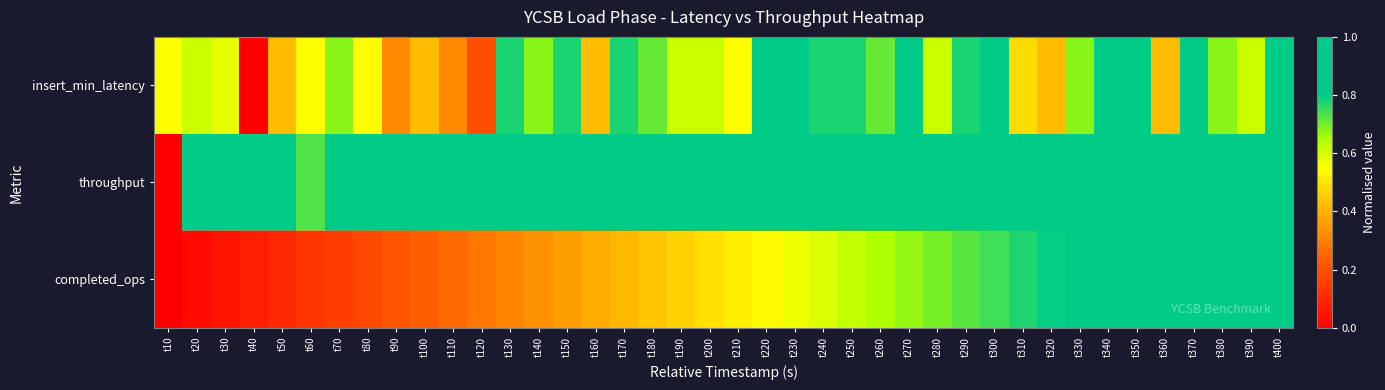

Reading left to right, list all the values displayed in this chart.

insert_min_latency: t10=0.5	t20=0.6	t30=0.6	t40=0.0	t50=0.4	t60=0.5	t70=0.7	t80=0.5	t90=0.3	t100=0.4	t110=0.3	t120=0.2	t130=0.8	t140=0.7	t150=0.8	t160=0.4	t170=0.8	t180=0.7	t190=0.6	t200=0.6	t210=0.5	t220=0.8	t230=1.0	t240=0.8	t250=0.8	t260=0.7	t270=0.9	t280=0.6	t290=0.8	t300=0.9	t310=0.5	t320=0.4	t330=0.7	t340=0.9	t350=0.8	t360=0.4	t370=0.8	t380=0.7	t390=0.6	t400=0.8
throughput: t10=0.0	t20=0.9	t30=0.9	t40=1.0	t50=1.0	t60=0.7	t70=1.0	t80=0.9	t90=1.0	t100=1.0	t110=0.9	t120=0.9	t130=0.9	t140=0.9	t150=0.9	t160=0.9	t170=0.9	t180=0.9	t190=0.9	t200=0.9	t210=0.9	t220=0.9	t230=0.8	t240=0.8	t250=0.8	t260=0.8	t270=0.8	t280=0.8	t290=0.8	t300=0.8	t310=0.8	t320=0.8	t330=0.8	t340=0.8	t350=0.9	t360=0.8	t370=0.8	t380=0.8	t390=0.9	t400=0.9
completed_ops: t10=0.0	t20=0.0	t30=0.1	t40=0.1	t50=0.1	t60=0.1	t70=0.2	t80=0.2	t90=0.2	t100=0.2	t110=0.3	t120=0.3	t130=0.3	t140=0.3	t150=0.4	t160=0.4	t170=0.4	t180=0.4	t190=0.5	t200=0.5	t210=0.5	t220=0.5	t230=0.6	t240=0.6	t250=0.6	t260=0.6	t270=0.7	t280=0.7	t290=0.7	t300=0.7	t310=0.8	t320=0.8	t330=0.8	t340=0.8	t350=0.9	t360=0.9	t370=0.9	t380=0.9	t390=1.0	t400=1.0